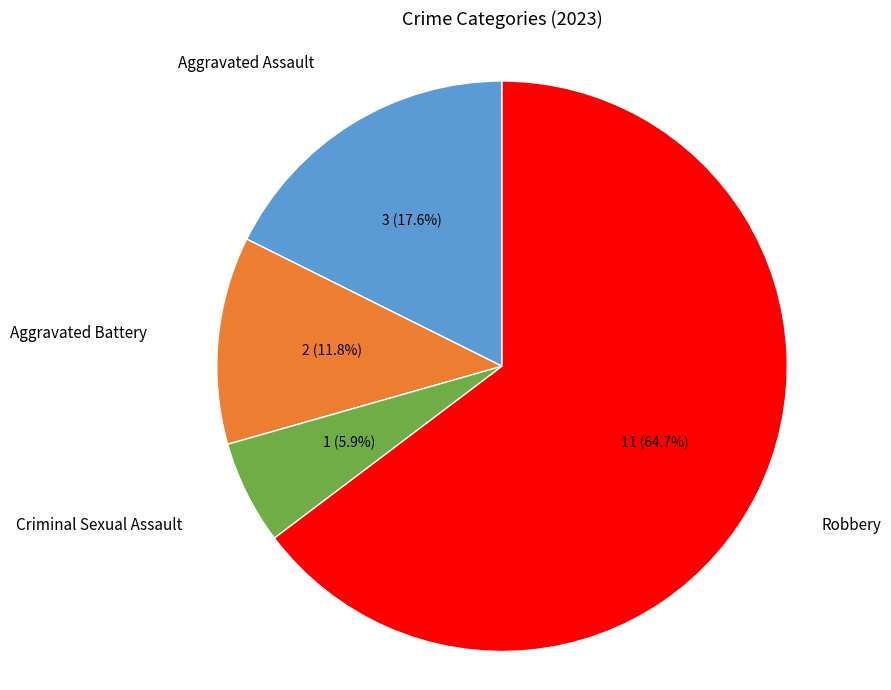

Does Aggravated Battery represent more than half of the total?

No